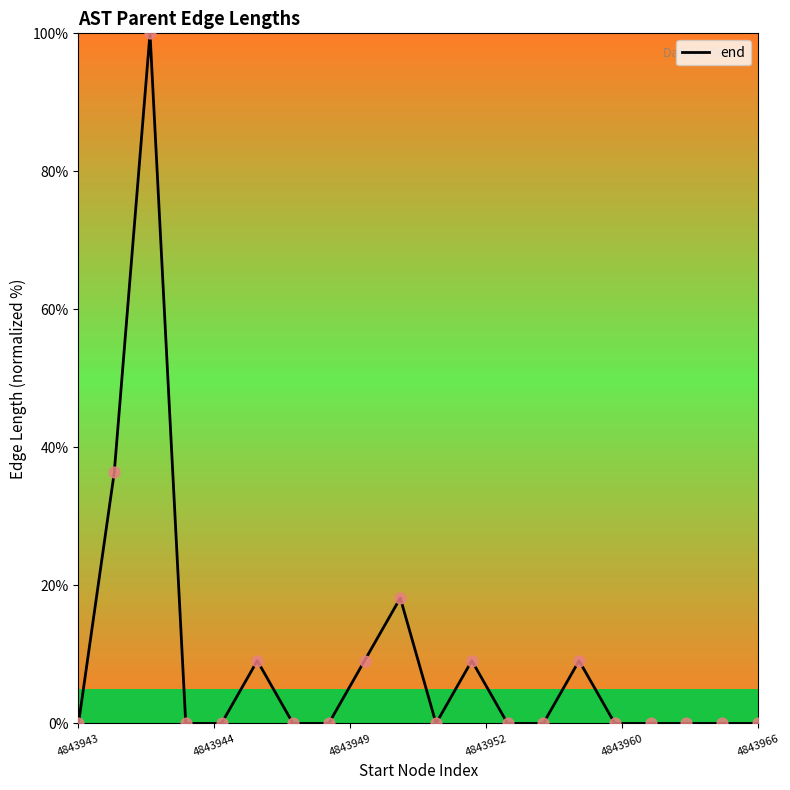

What is the greatest value displayed?

100.0